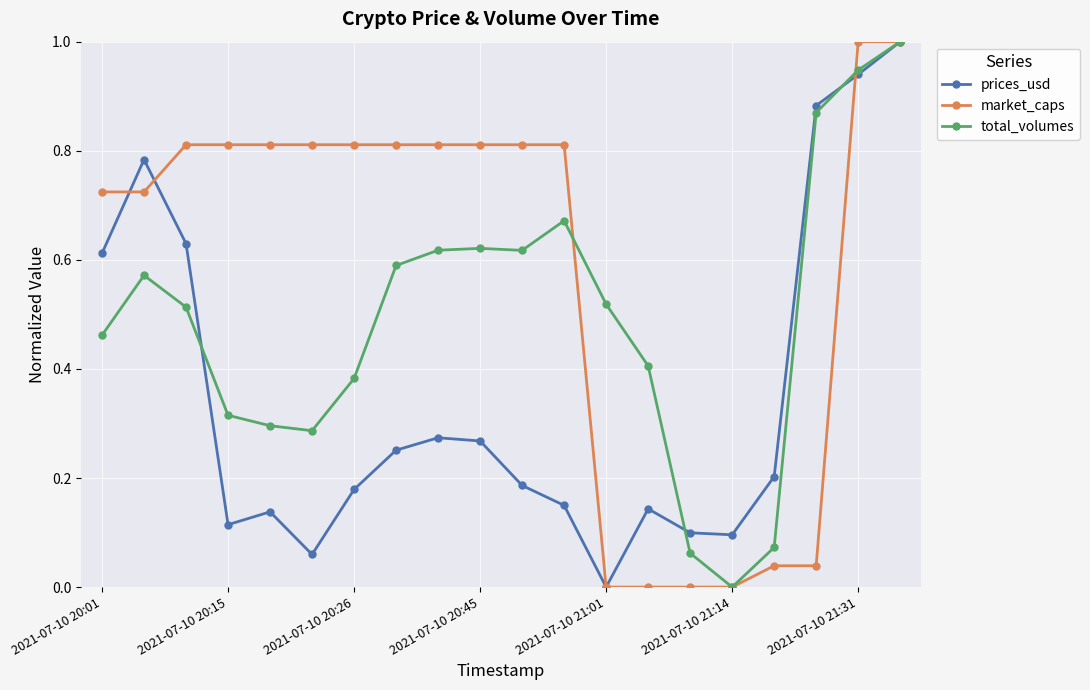

In prices_usd, how many points are higher than both neighbors (excluding endpoints)?

4